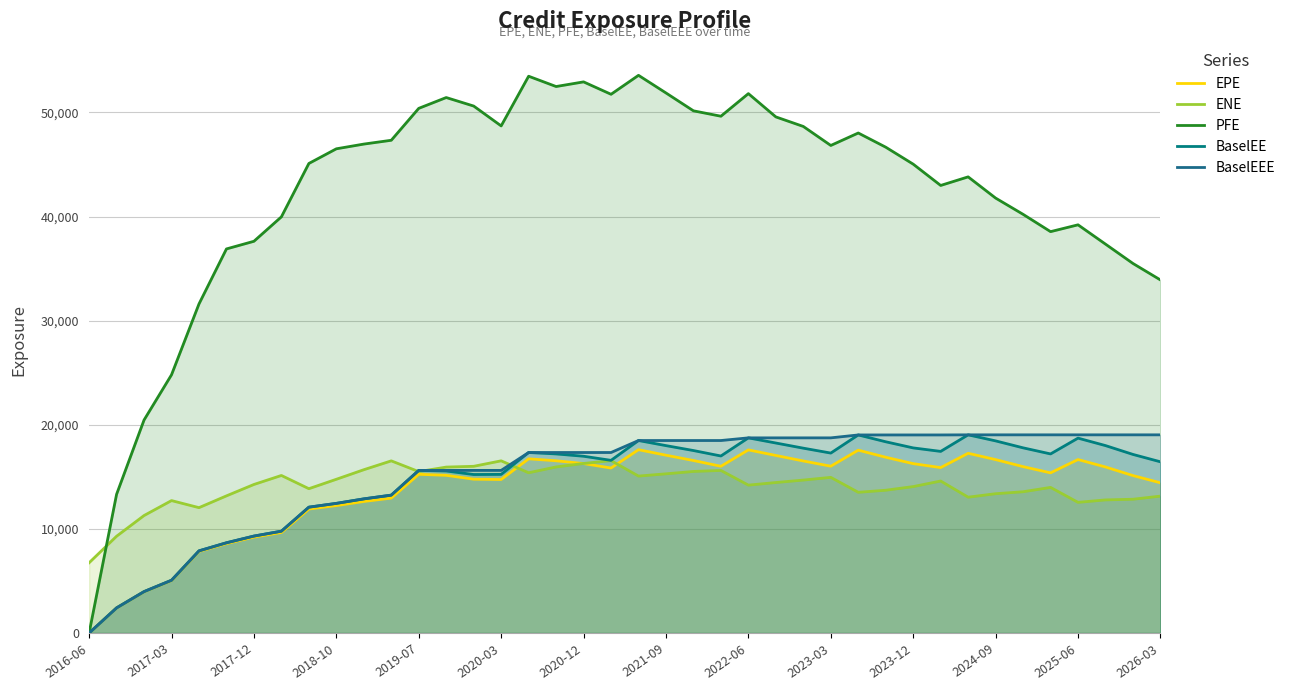

Reading left to right, what are all the values shown in this chart?

EPE: 0.0	2412.5	3966.3	5044.8	7838.7	8593.1	9212.4	9657.8	11910.0	12238.7	12634.6	12957.7	15244.4	15145.3	14774.3	14743.3	16730.1	16543.3	16276.3	15845.8	17607.3	17077.2	16567.6	16013.5	17587.9	17052.8	16523.3	16020.1	17562.1	16881.3	16267.9	15887.5	17260.7	16656.1	15979.6	15382.1	16660.8	15946.1	15121.2	14426.3
ENE: 6747.8	9295.8	11283.8	12719.1	12040.4	13172.2	14267.3	15131.6	13861.1	14765.6	15683.4	16534.2	15502.5	15936.6	16011.5	16537.5	15391.5	15950.2	16283.5	16558.4	15072.6	15289.4	15517.0	15615.0	14203.8	14454.2	14689.6	14949.4	13515.3	13712.9	14063.6	14599.3	13045.9	13379.7	13567.6	13985.4	12549.9	12784.1	12849.1	13147.3
PFE: 0.0	13321.2	20457.3	24800.6	31603.4	36887.8	37621.8	39969.2	45094.4	46503.0	46956.1	47322.4	50387.2	51425.5	50608.2	48701.4	53473.0	52484.0	52929.9	51738.6	53559.0	51866.3	50150.1	49631.7	51802.4	49565.9	48649.3	46824.0	48020.2	46658.6	45028.6	42983.2	43807.4	41771.2	40210.2	38547.7	39202.2	37348.6	35491.3	33910.0
BaselEE: 0.0	2416.6	3979.5	5070.3	7892.5	8668.4	9311.9	9781.8	12087.7	12451.4	12884.4	13244.0	15619.1	15561.7	15223.6	15234.9	17337.2	17200.4	16978.5	16583.1	18487.9	17998.3	17525.9	17001.9	18743.4	18248.0	17753.5	17282.2	19023.8	18367.8	17778.6	17443.0	19033.5	18452.5	17785.6	17200.4	18717.2	18001.1	17152.7	16443.9
BaselEEE: 0.0	2416.6	3979.5	5070.3	7892.5	8668.4	9311.9	9781.8	12087.7	12451.4	12884.4	13244.0	15619.1	15619.1	15619.1	15619.1	17337.2	17337.2	17337.2	17337.2	18487.9	18487.9	18487.9	18487.9	18743.4	18743.4	18743.4	18743.4	19023.8	19023.8	19023.8	19023.8	19033.5	19033.5	19033.5	19033.5	19033.5	19033.5	19033.5	19033.5